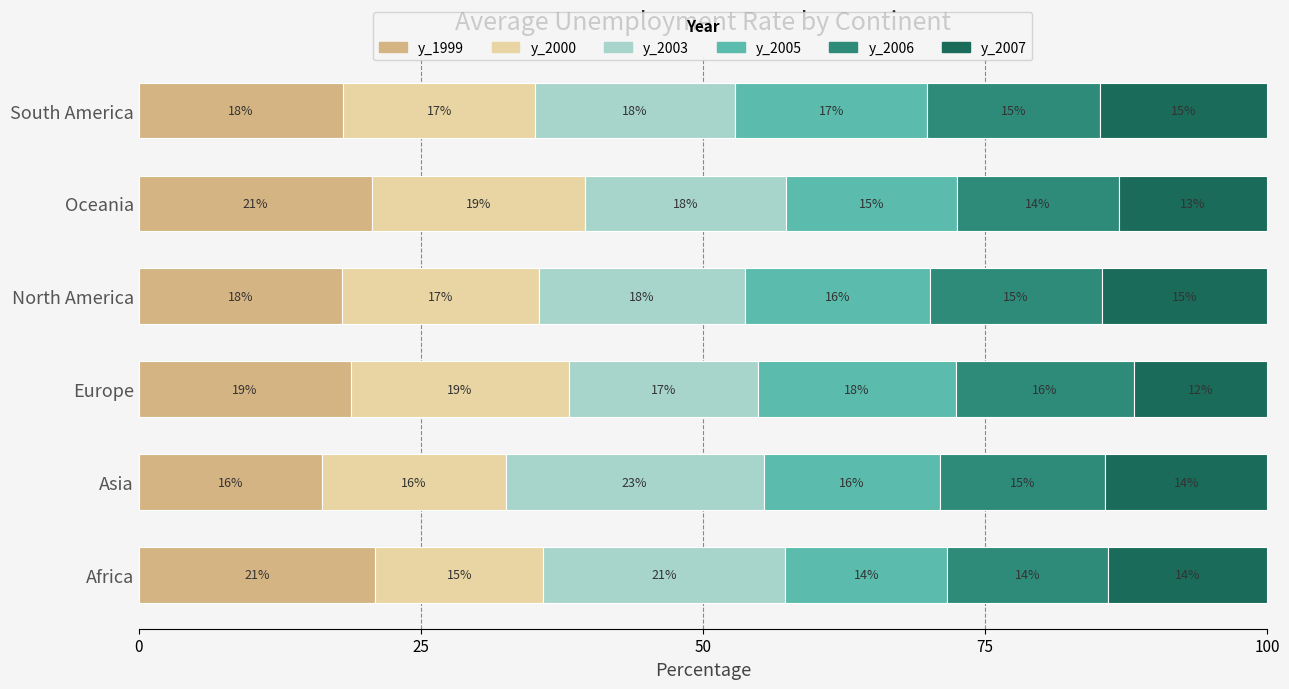

What are all the series names shown in the legend?

y_1999, y_2000, y_2003, y_2005, y_2006, y_2007